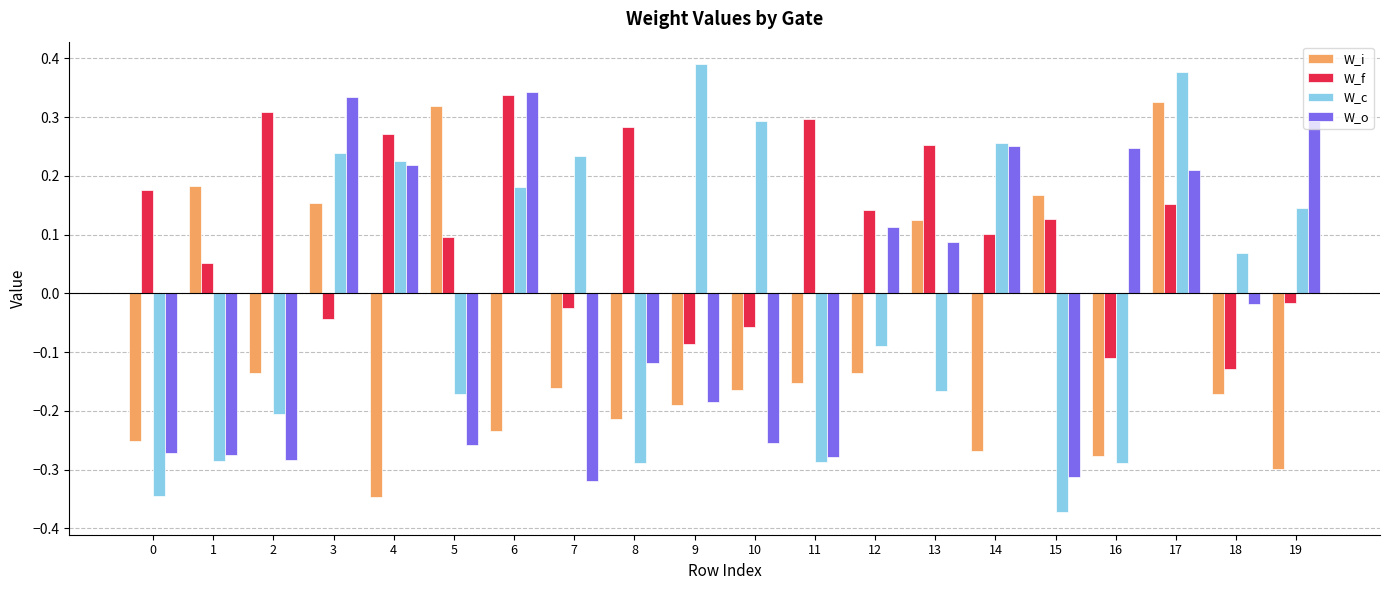

Which category has the lowest value in the W_i series?

4